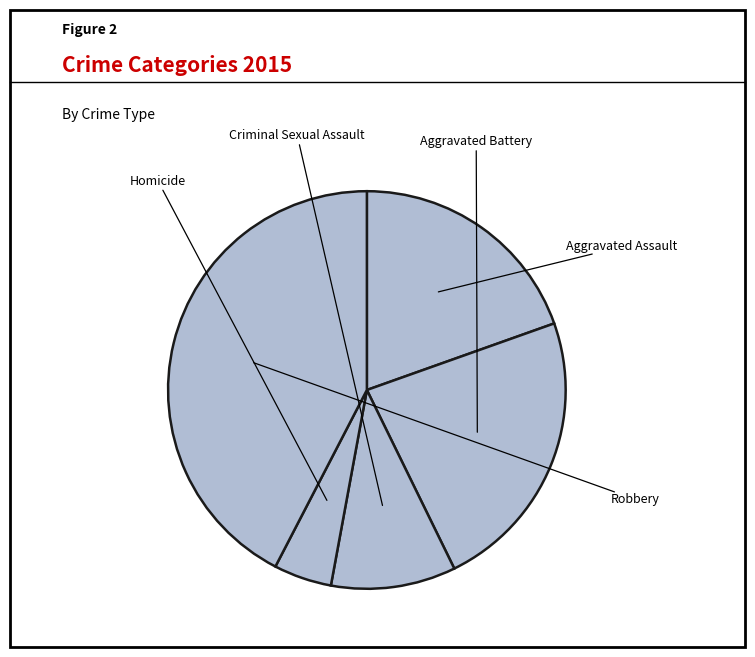

What is the smallest slice in the pie chart?

Homicide